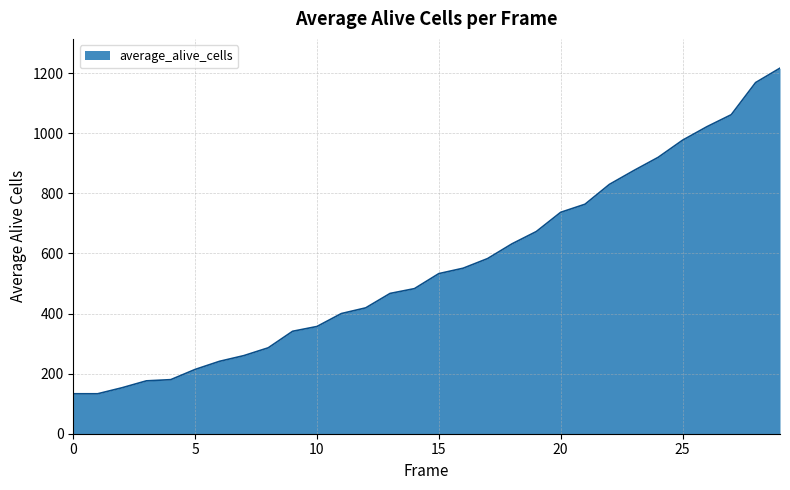

What is the greatest value displayed?

1217